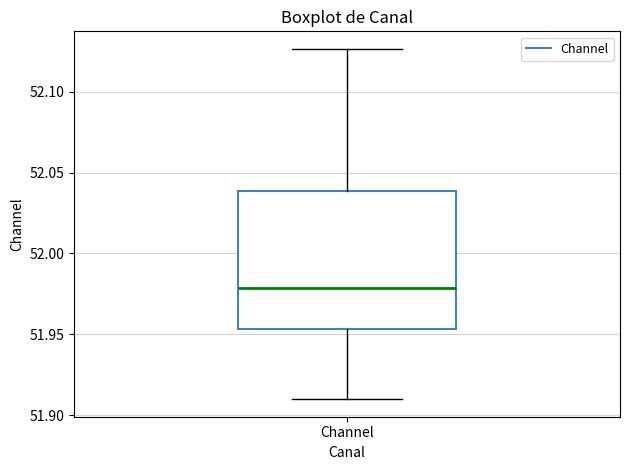

Transcribe this box plot: give where the median line is, the range the box spans, and where the two whiskers end, as read against the y-axis. The values are not printed on the chart, so give them approximately, as read against the axis.

median 51.980, box 51.955 to 52.040, whiskers 51.910 to 52.125